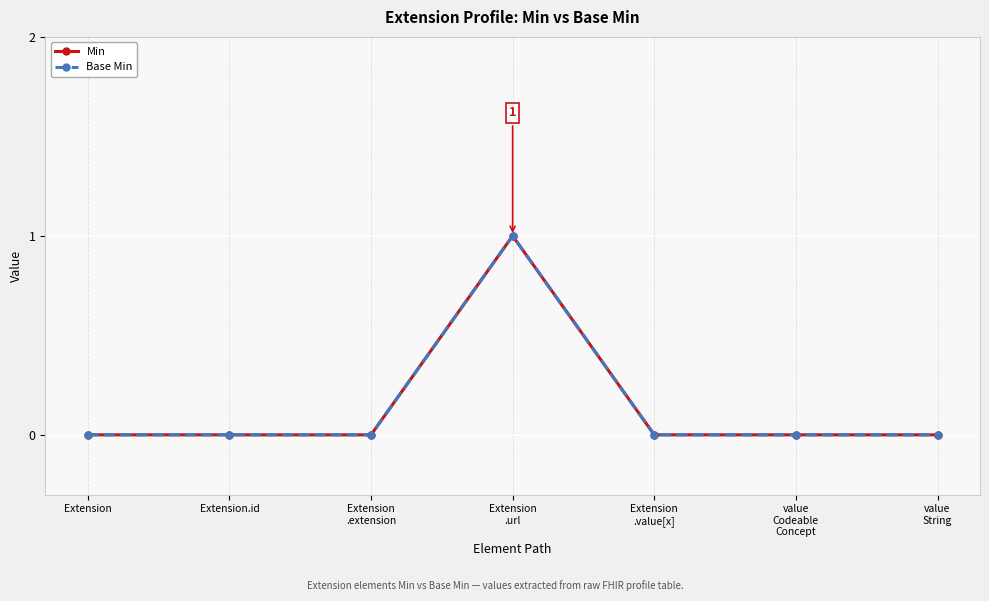

Reading left to right, what are all the values shown in this chart?

Min: 0	0	0	1	0	0	0
Base Min: 0	0	0	1	0	0	0